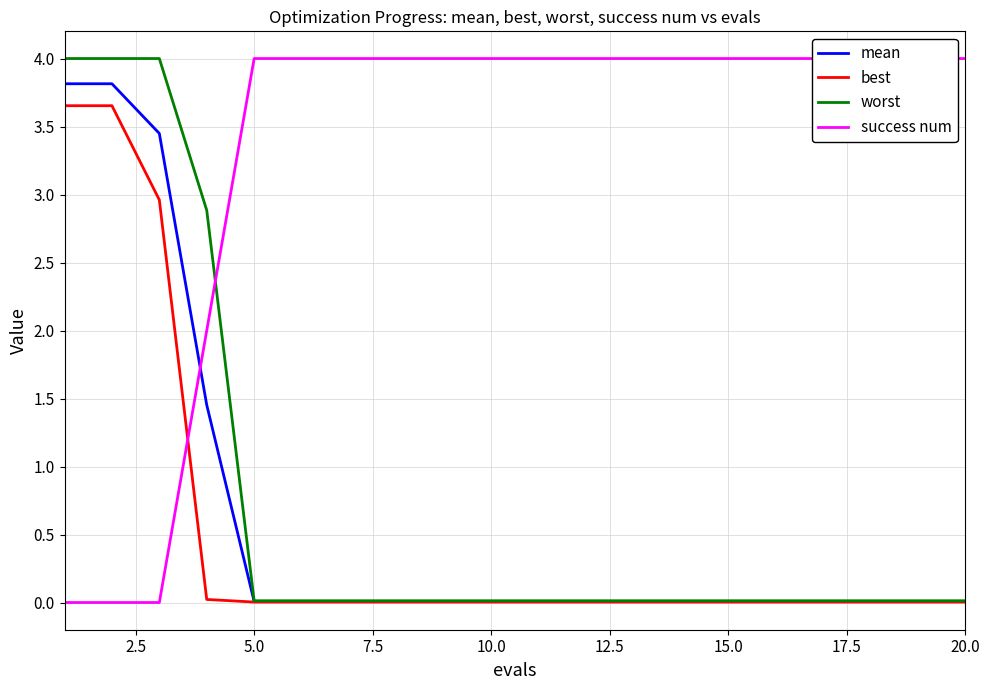

What is the highest value of the mean series?

3.8